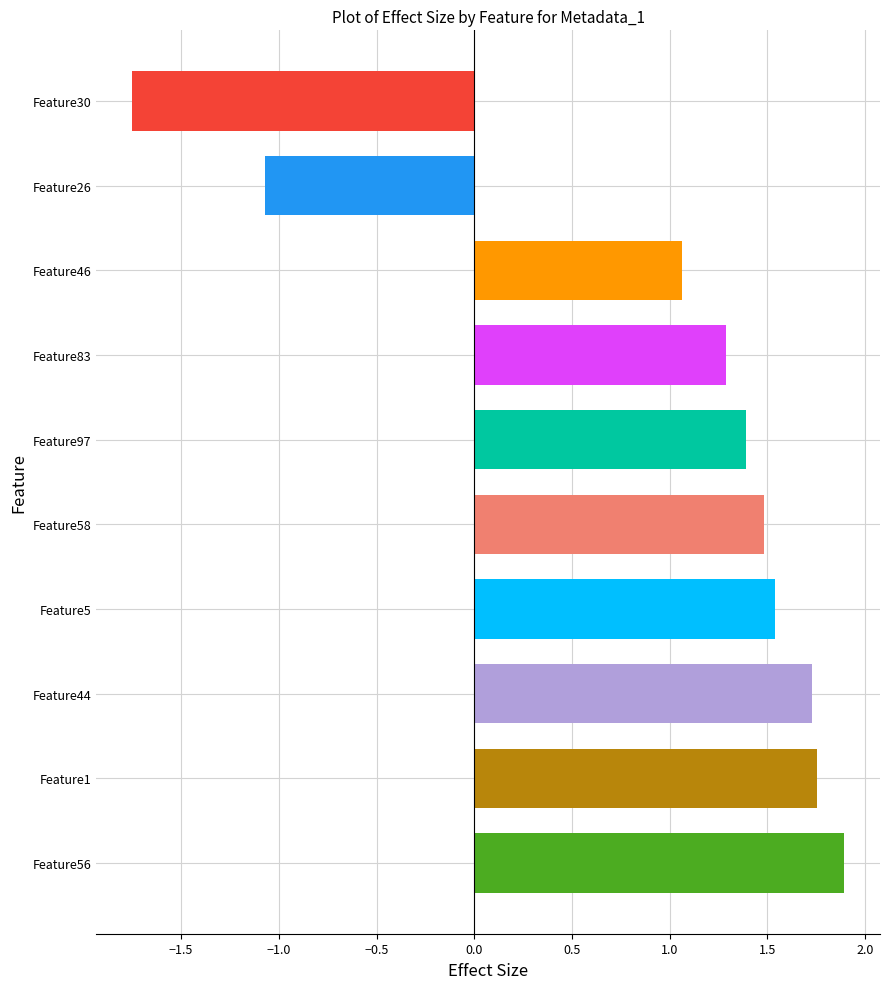

What is the difference between the maximum and minimum values?

3.6